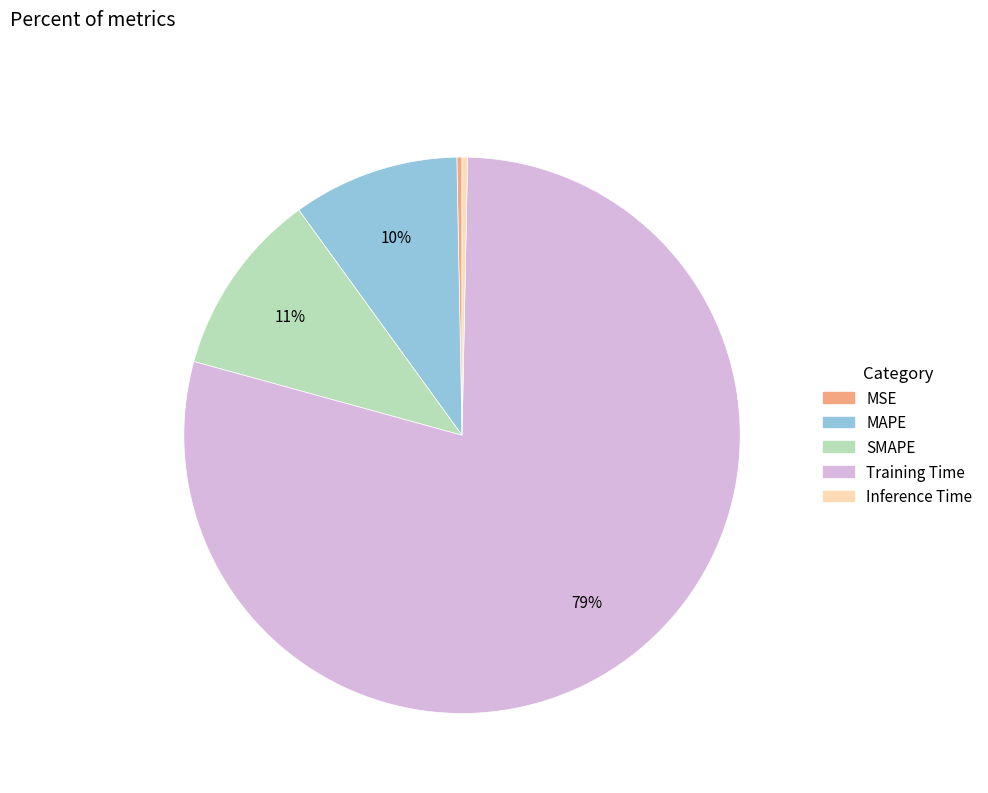

Do SMAPE and Training Time together represent more than half of the pie?

Yes